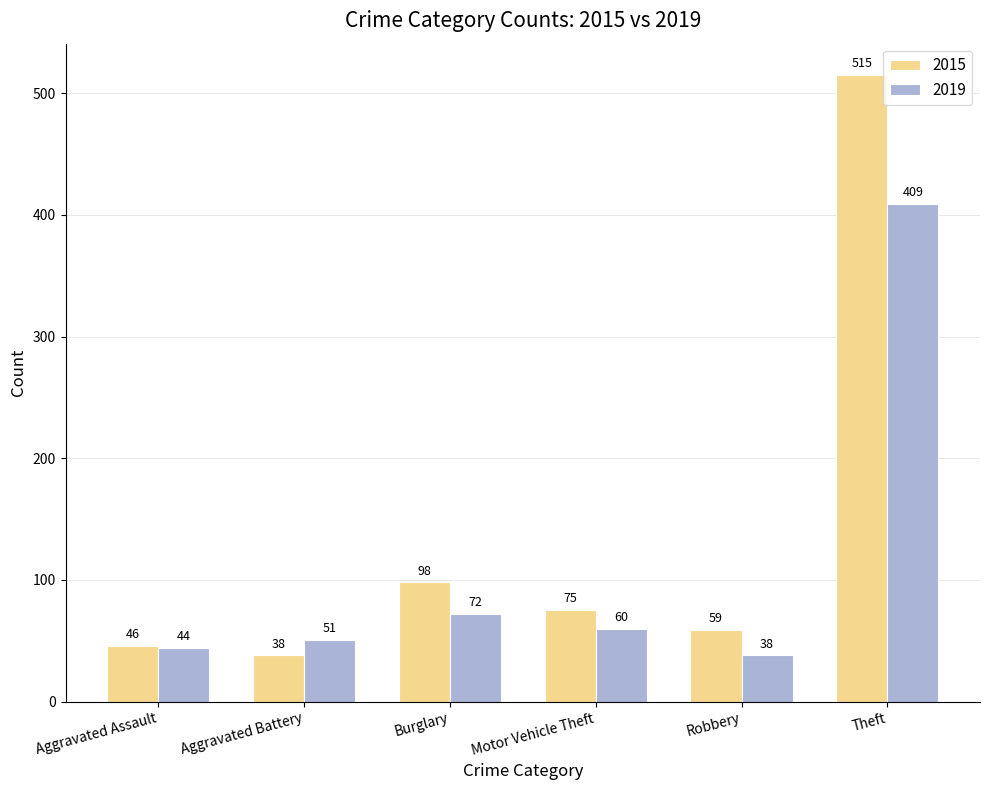

Is it true that 2015 equals 114 at Motor Vehicle Theft?

False